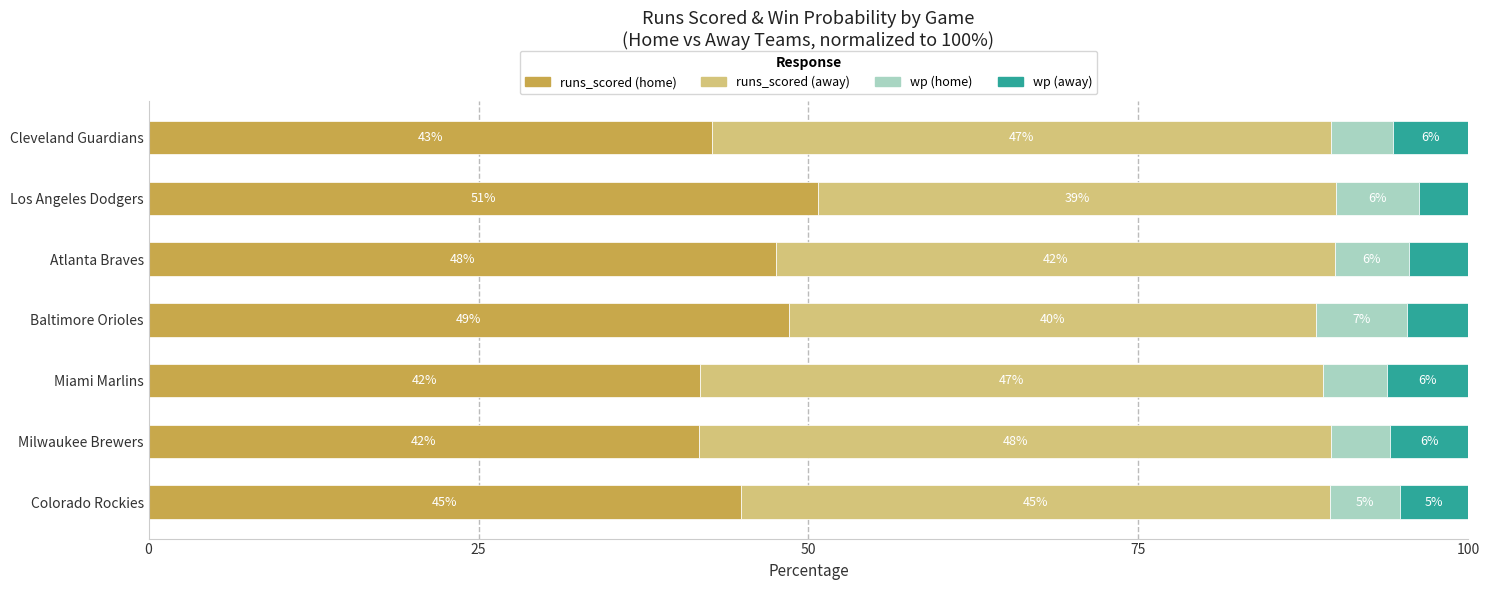

What are all the series names shown in the legend?

runs_scored (home), runs_scored (away), wp (home), wp (away)